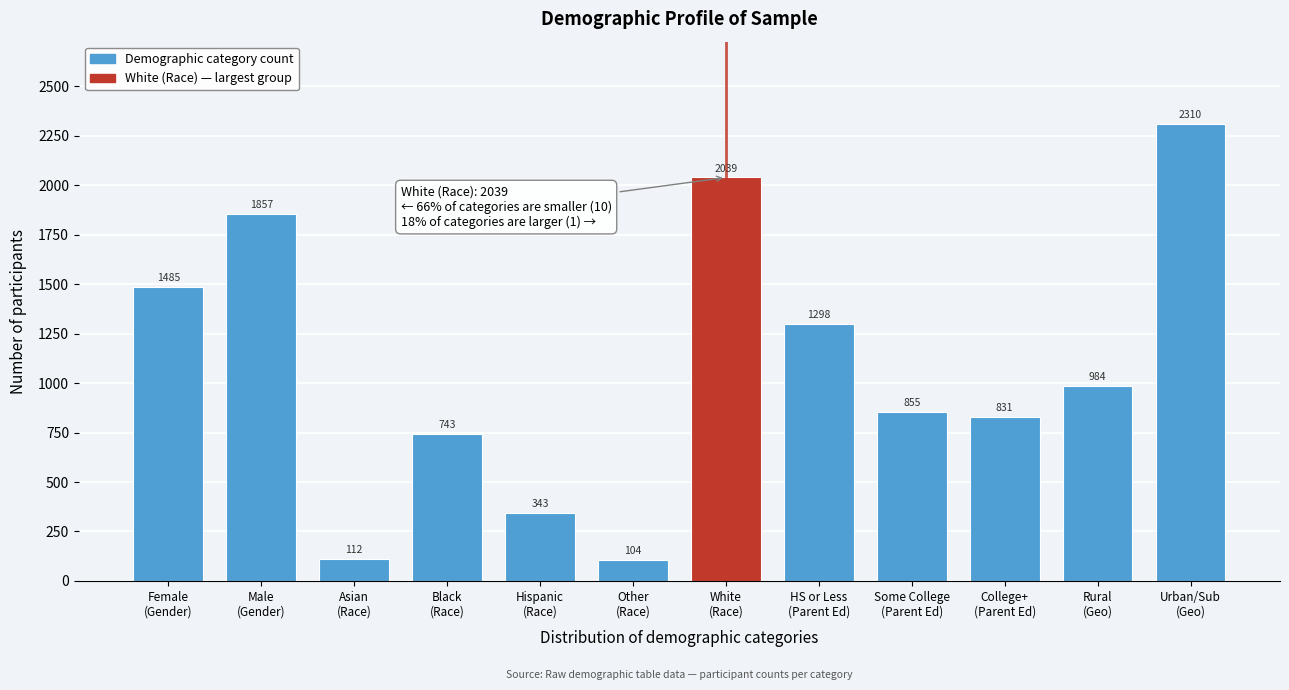

Reading left to right, list all the values displayed in this chart.

1485	1857	112	743	343	104	2039	1298	855	831	984	2310